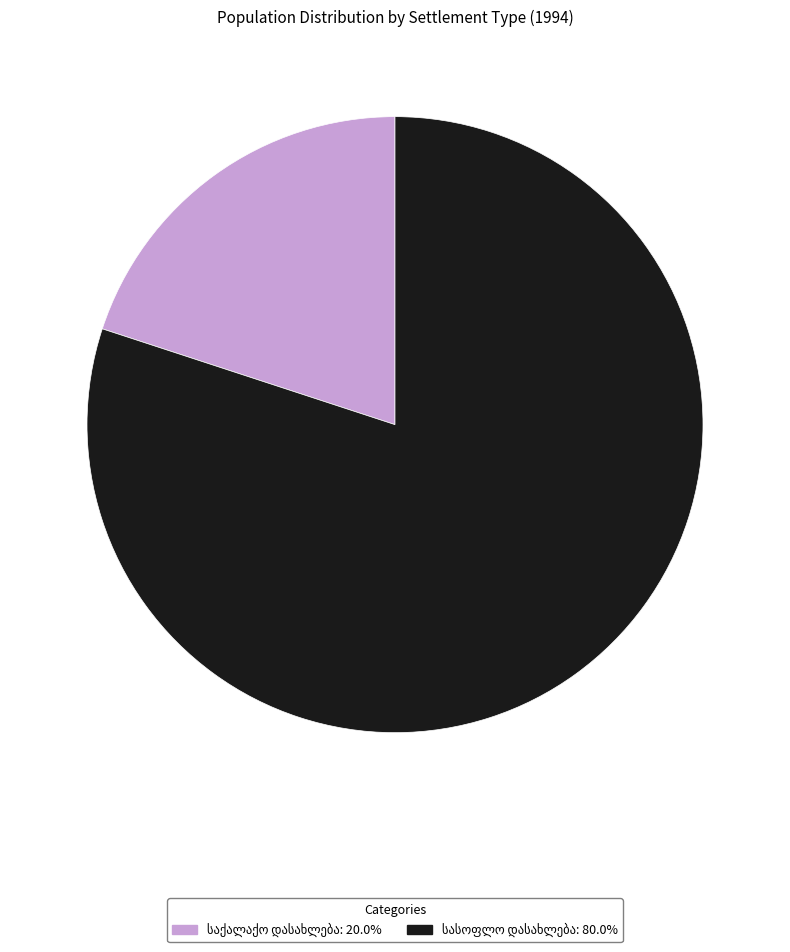

How many segments does this pie chart have?

2